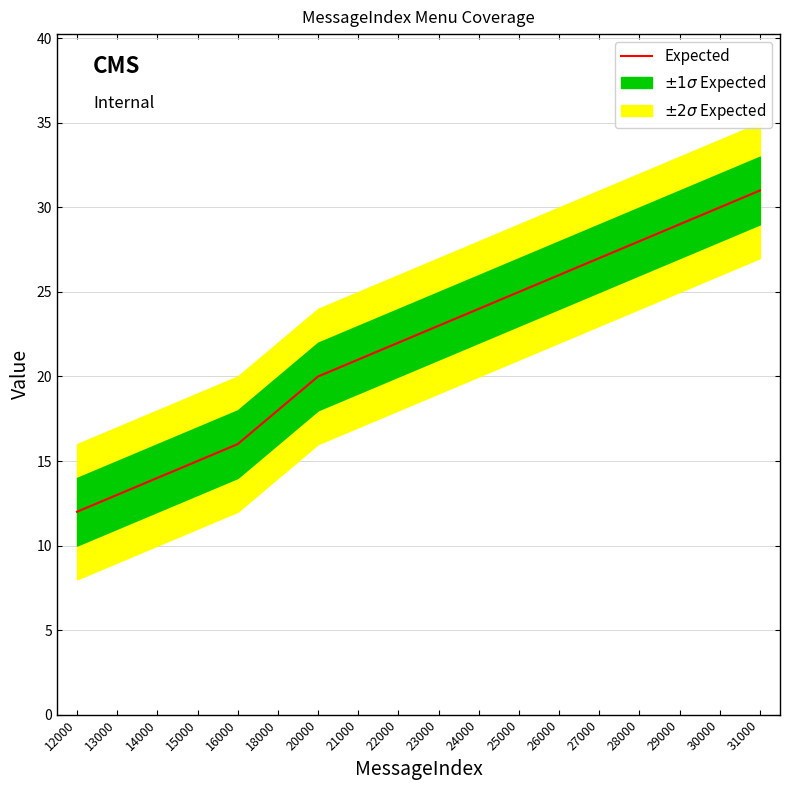

Read the value at 12000, to the nearest 10.

10